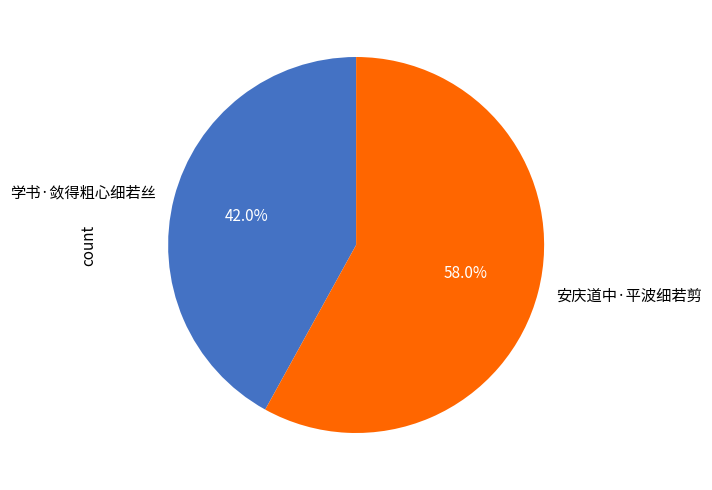

To the nearest percent, what is the combined percentage of 安庆道中·平波细若剪 and 学书·敛得粗心细若丝?

100%